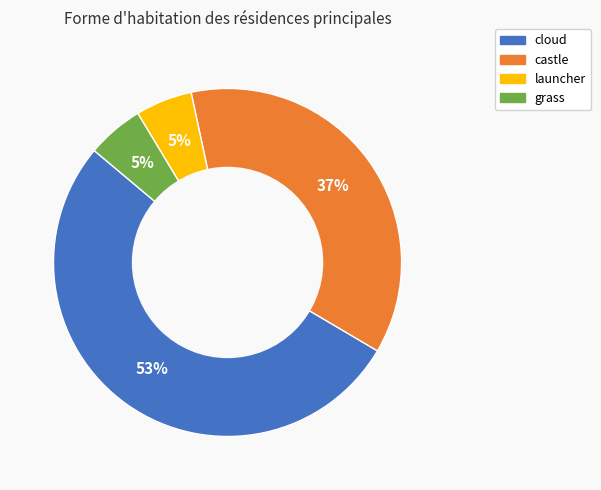

Which slice is the largest?

cloud